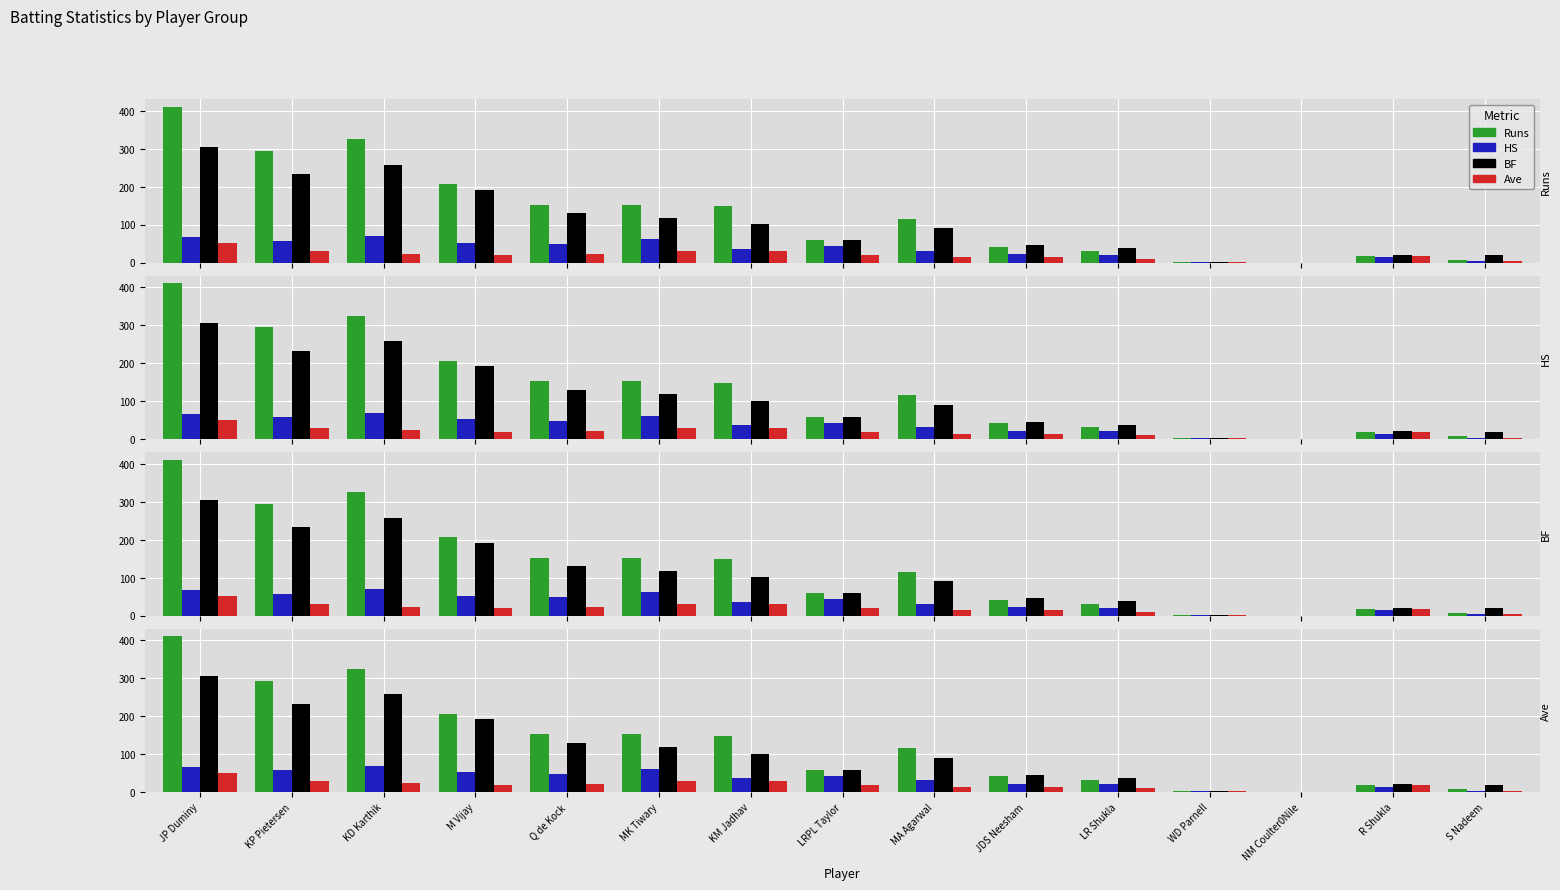

How many groups of bars are there?

15